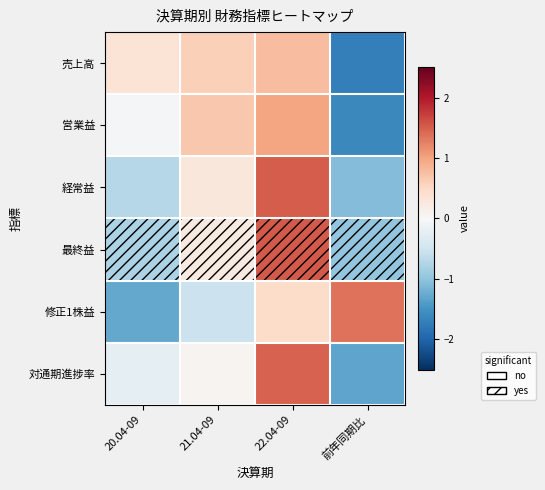

At which category is the sum across all series the highest?

22.04-09